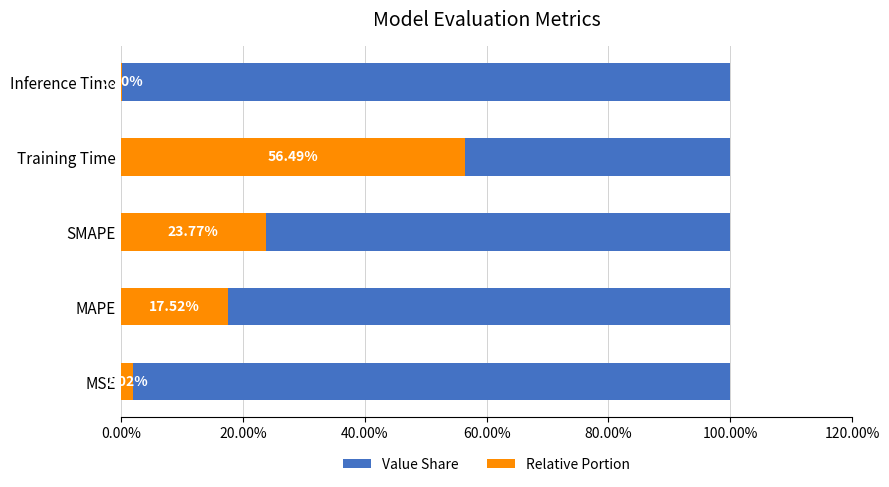

What are all the series names shown in the legend?

Value Share, Relative Portion